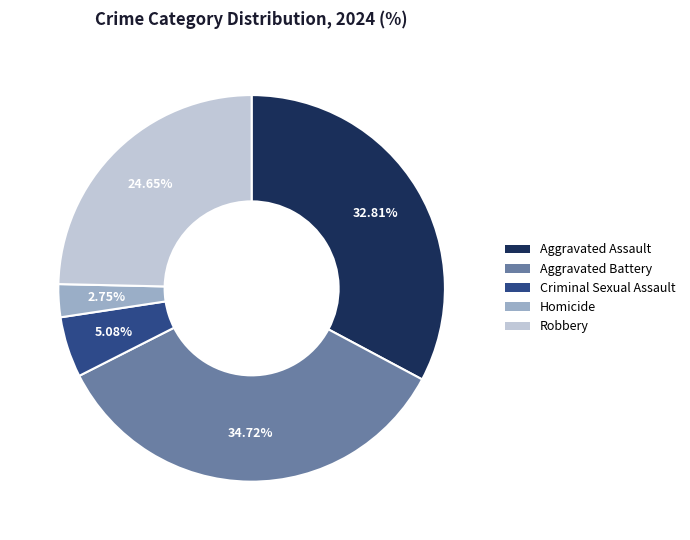

What is the ratio of the value at Aggravated Battery to the value at Robbery?

1.4